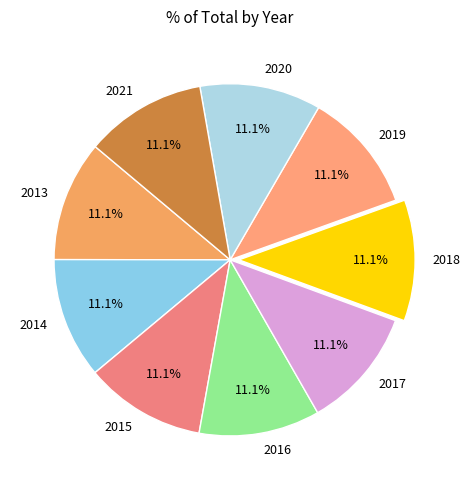

Do 2020 and 2017 together represent more than half of the pie?

No